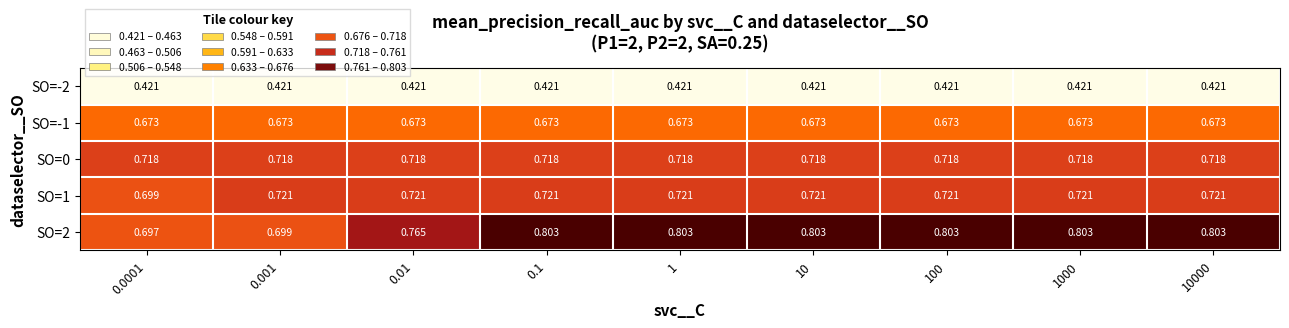

What is the total value across all series at 0.001?

3.2